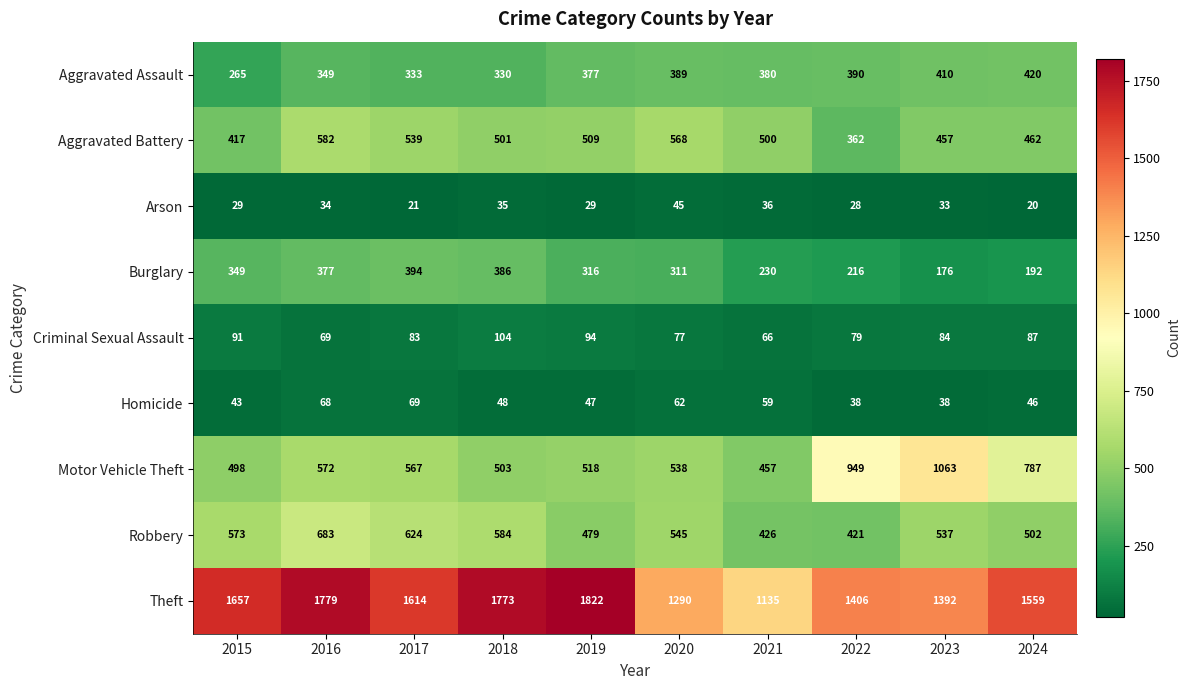

At which category does the chart reach its minimum across all series?

2024